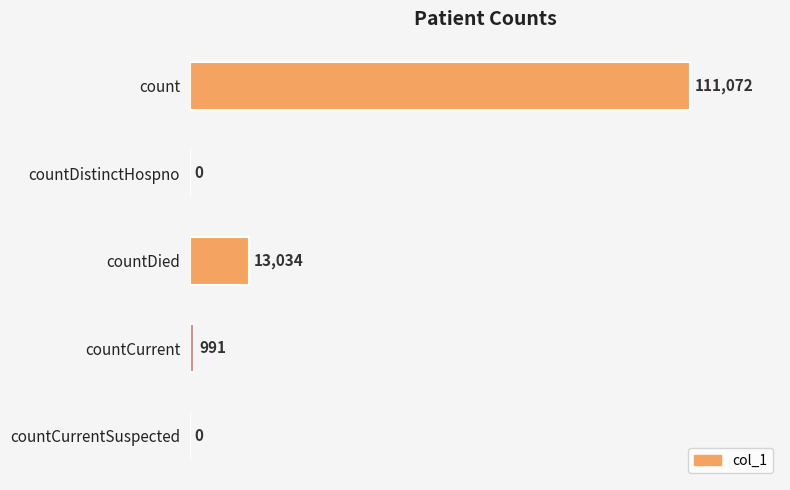

Reading top to bottom, list all the values displayed in this chart.

count=111072	countDistinctHospno=0	countDied=13034	countCurrent=991	countCurrentSuspected=0